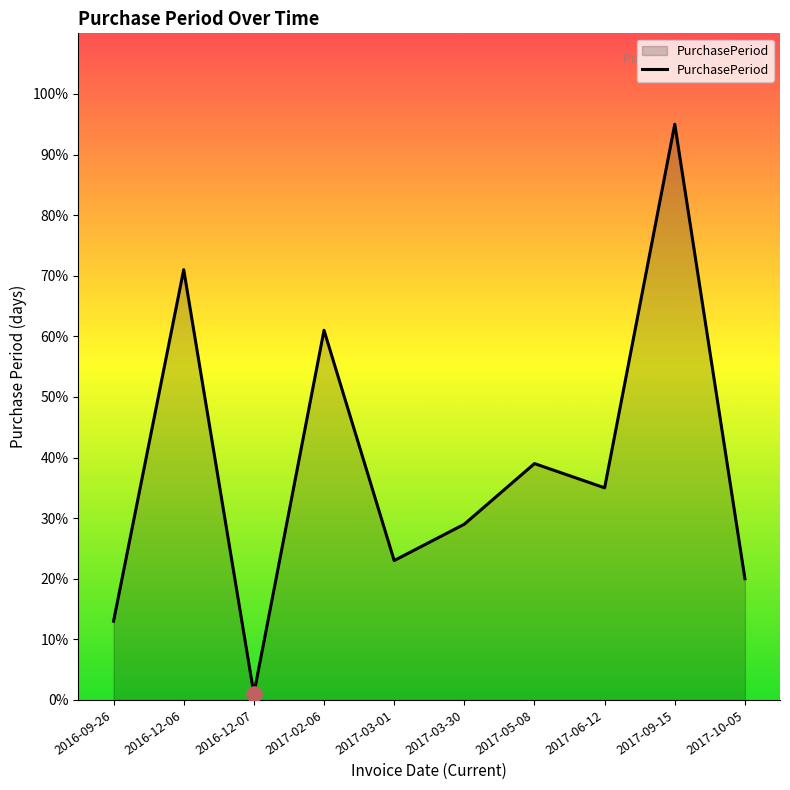

What is the change in value from 2017-03-01 to 2017-03-30?

+6